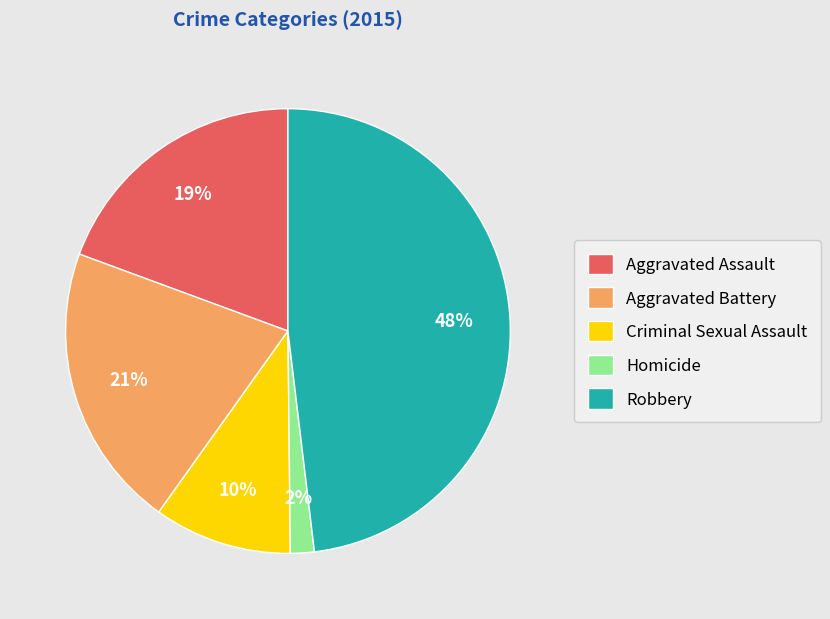

What is the ratio of the value at Robbery to the value at Aggravated Battery?

2.3